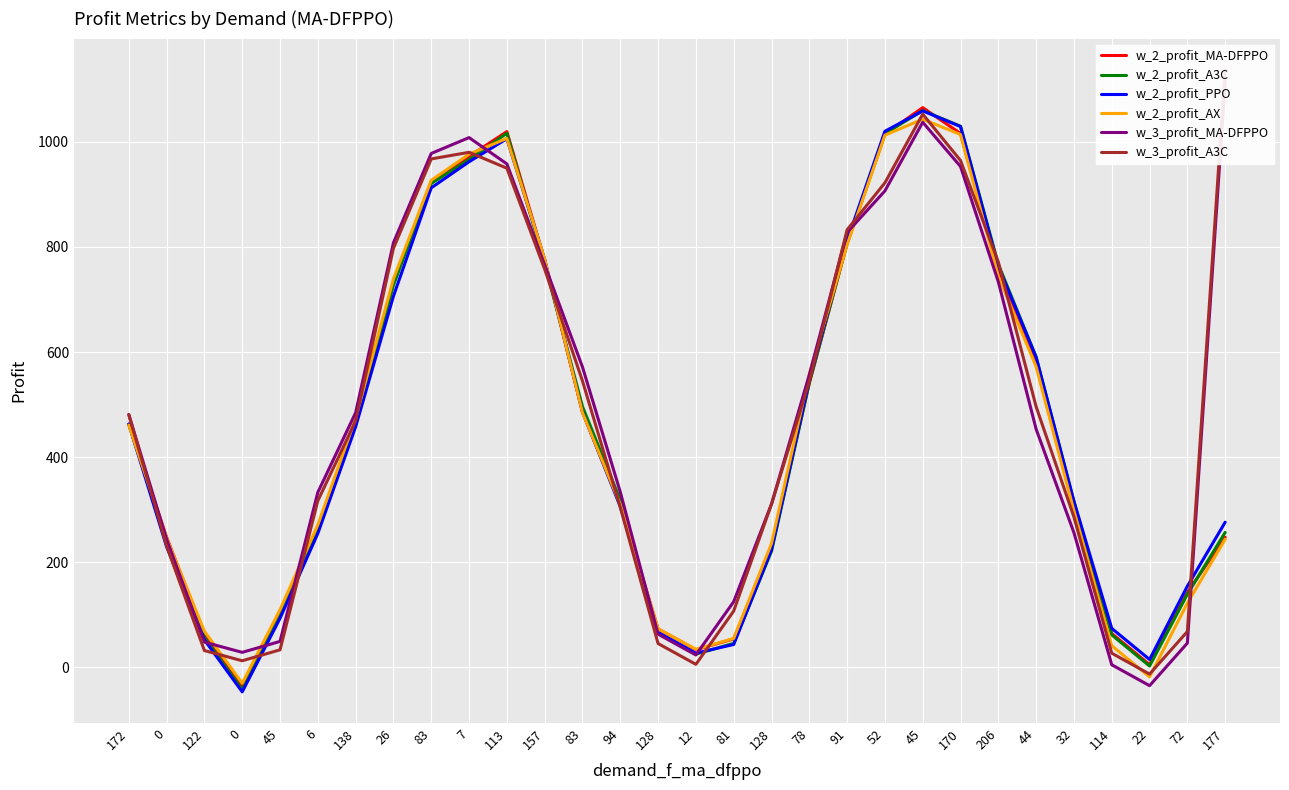

Reading left to right, what are all the values shown in this chart?

w_2_profit_MA-DFPPO: 172=462.8	0=247.8	122=62.6	0=-36.4	45=103.6	6=265.0	138=468.0	26=733.0	83=924.0	7=972.2	113=1019.4	157=774.6	83=486.0	94=309.8	128=73.2	12=33.6	81=54.2	128=227.0	78=541.0	91=806.2	52=1014.6	45=1065.0	170=1015.8	206=752.4	44=576.6	32=301.2	114=64.4	22=5.2	72=142.6	177=247.6
w_2_profit_A3C: 172=462.8	0=241.8	122=56.6	0=-42.4	45=97.6	6=259.0	138=462.0	26=727.0	83=920.8	7=966.2	113=1016.2	157=768.4	83=496.4	94=318.8	128=65.6	12=25.2	81=45.8	128=220.8	78=541.4	91=807.2	52=1015.6	45=1059.4	170=1029.6	206=767.0	44=590.6	32=315.2	114=61.8	22=2.6	72=139.2	177=256.8
w_2_profit_PPO: 172=462.8	0=229.6	122=52.4	0=-46.6	45=93.4	6=254.8	138=457.8	26=706.2	83=912.4	7=962.0	113=1005.8	157=776.2	83=486.0	94=306.0	128=66.6	12=27.0	81=43.6	128=223.8	78=545.8	91=811.6	52=1020.0	45=1058.8	170=1029.0	206=762.8	44=590.0	32=316.0	114=74.2	22=15.0	72=154.6	177=276.2
w_2_profit_AX: 172=461.0	0=246.0	122=68.8	0=-30.2	45=109.8	6=271.2	138=474.2	26=739.2	83=926.8	7=976.4	113=1006.4	157=776.8	83=484.8	94=310.0	128=73.4	12=34.4	81=55.0	128=235.8	78=558.4	91=804.2	52=1012.6	45=1043.0	170=1013.8	206=744.2	44=572.0	32=298.0	114=41.2	22=-18.0	72=122.2	177=243.8
w_3_profit_MA-DFPPO: 172=481.0	0=243.6	122=48.0	0=28.6	45=49.4	6=333.0	138=484.6	26=807.8	83=977.8	7=1008.0	113=958.0	157=765.8	83=571.6	94=333.8	128=63.2	12=23.6	81=125.0	128=310.8	78=556.6	91=827.6	52=906.6	45=1037.2	170=953.0	206=733.4	44=453.2	32=256.2	114=5.0	22=-34.8	72=46.2	177=1115.2
w_3_profit_A3C: 172=481.0	0=231.0	122=32.0	0=12.6	45=33.4	6=317.0	138=469.0	26=797.4	83=967.4	7=980.0	113=949.8	157=757.6	83=545.0	94=304.6	128=45.4	12=5.8	81=107.2	128=310.6	78=544.0	91=832.6	52=922.0	45=1052.6	170=964.4	206=771.0	44=496.0	32=286.0	114=27.0	22=-12.8	72=68.2	177=1137.2